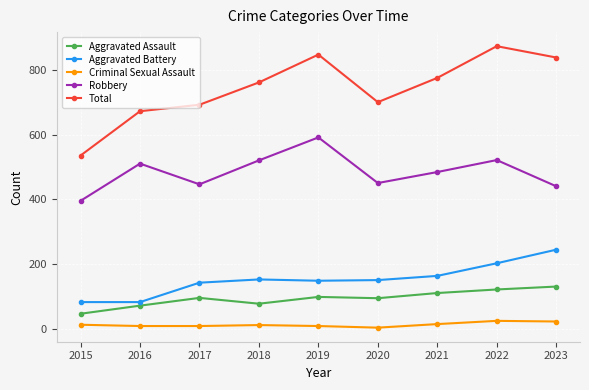

True or false: Robbery and Aggravated Battery intersect in this chart.

False